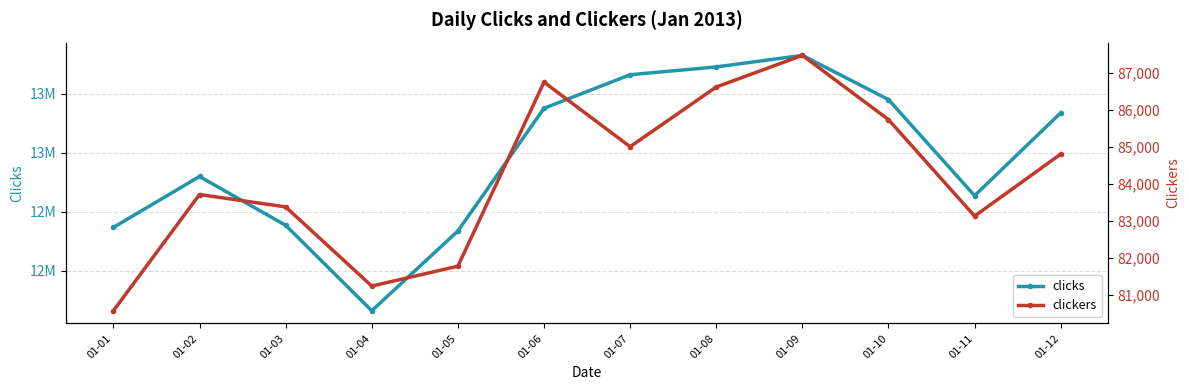

How many lines are shown in the chart?

2